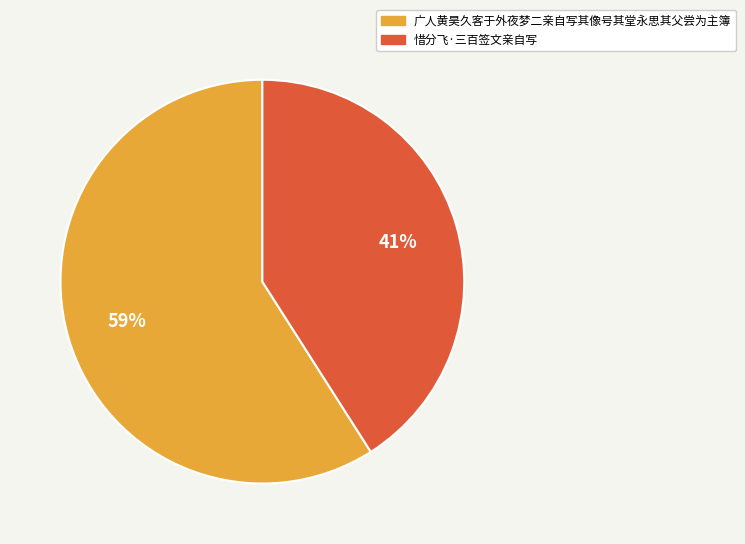

To the nearest percent, what percentage of the pie is 惜分飞·三百签文亲自写?

41%